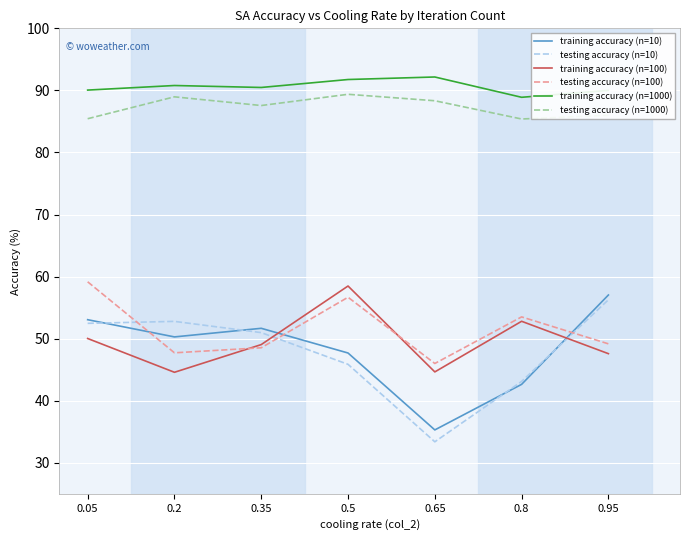

What is the minimum value shown in the chart?

33.4